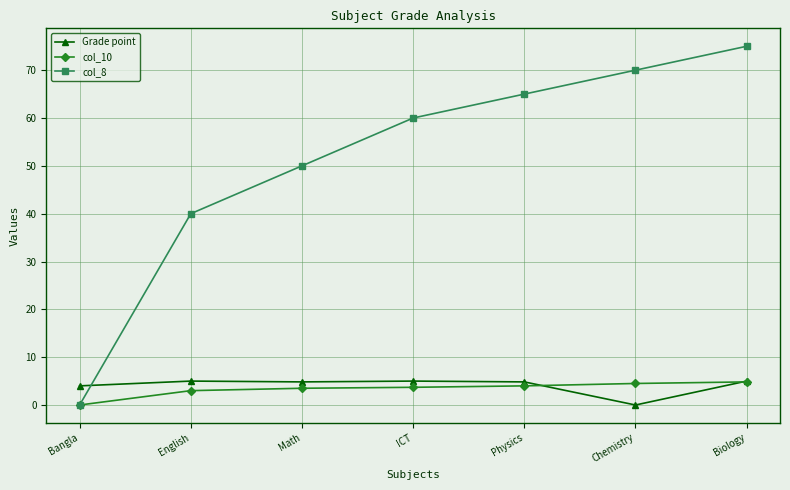

What is the label of the 3rd point from the right?

Physics